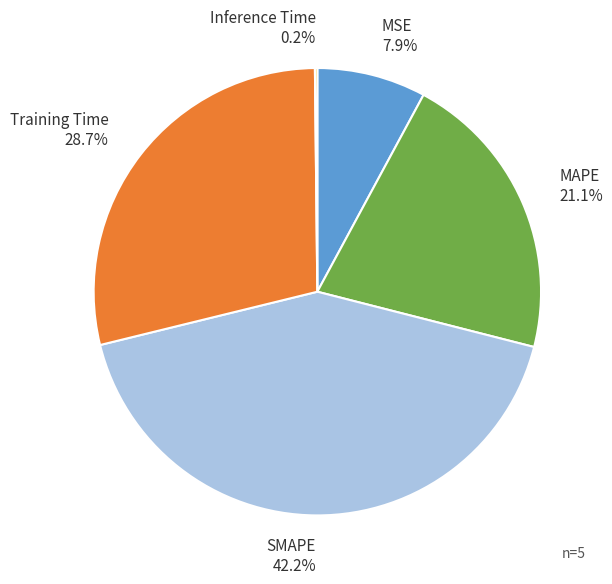

What is the ratio of the value at MSE to the value at MAPE?

0.4